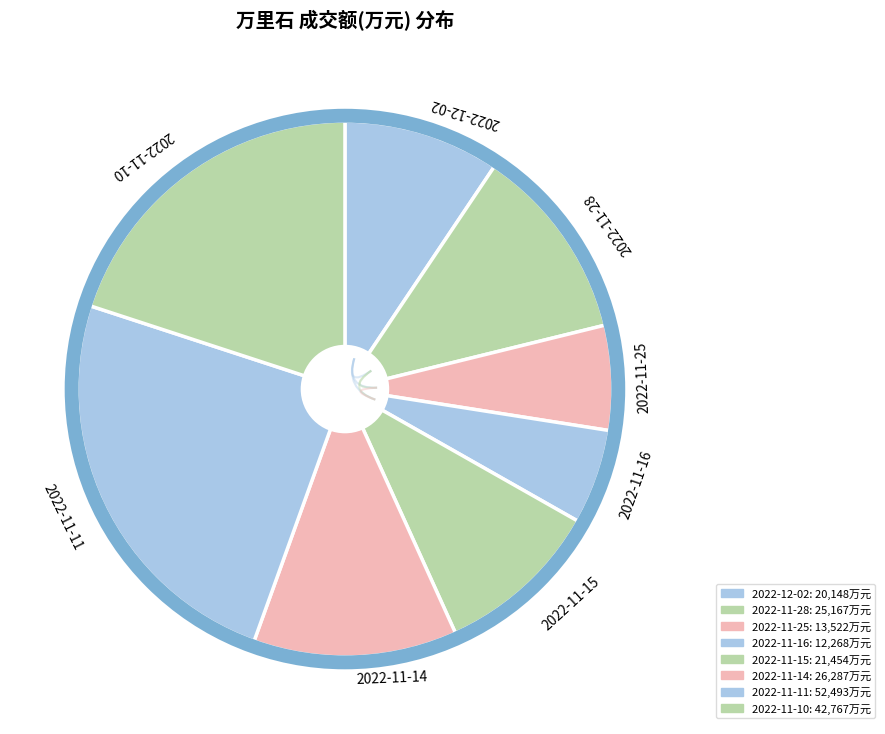

Rank the categories by value from lowest to highest.

2022-11-16, 2022-11-25, 2022-12-02, 2022-11-15, 2022-11-28, 2022-11-14, 2022-11-10, 2022-11-11